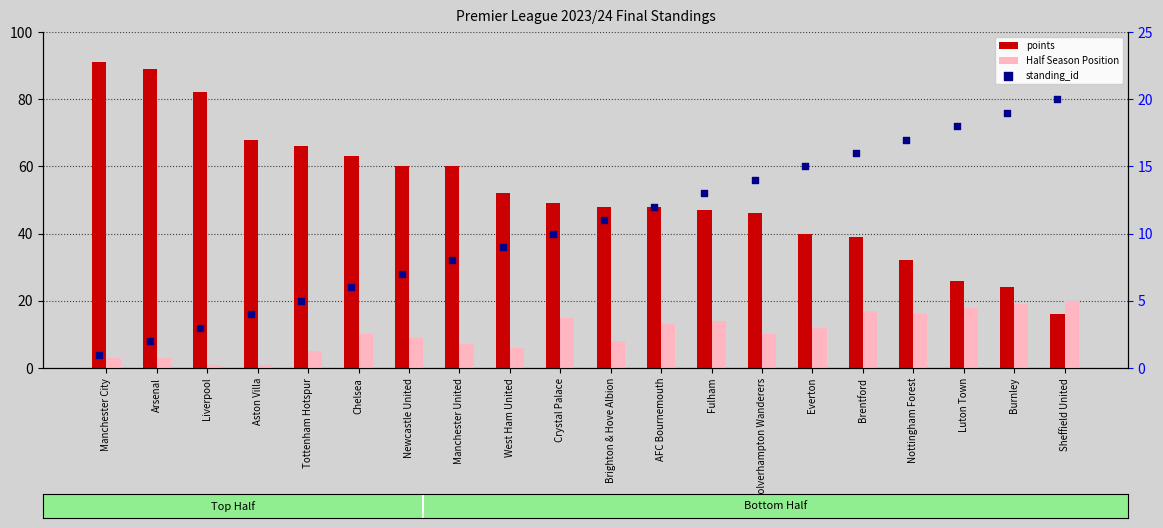

What are all the series names shown in the legend?

points, Half Season Position, standing_id